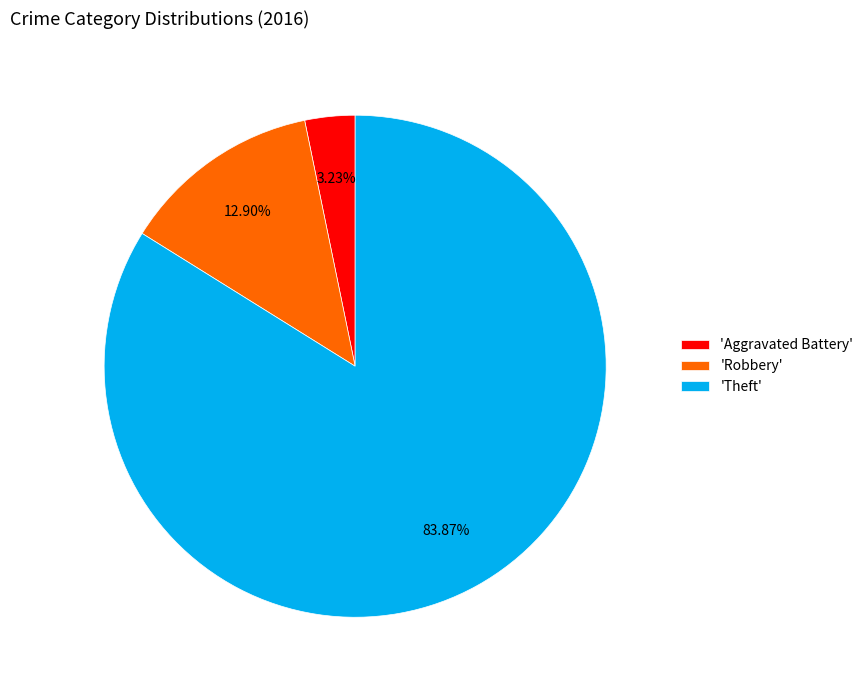

Which has a higher value, 'Theft' or 'Robbery'?

'Theft'